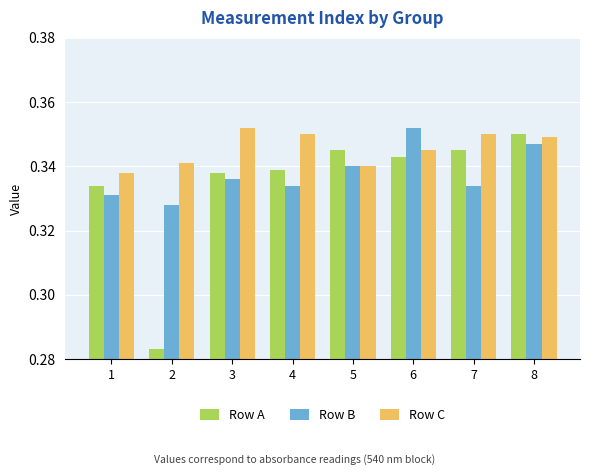

The value of Row C at 8 is 0.5. True or false?

False